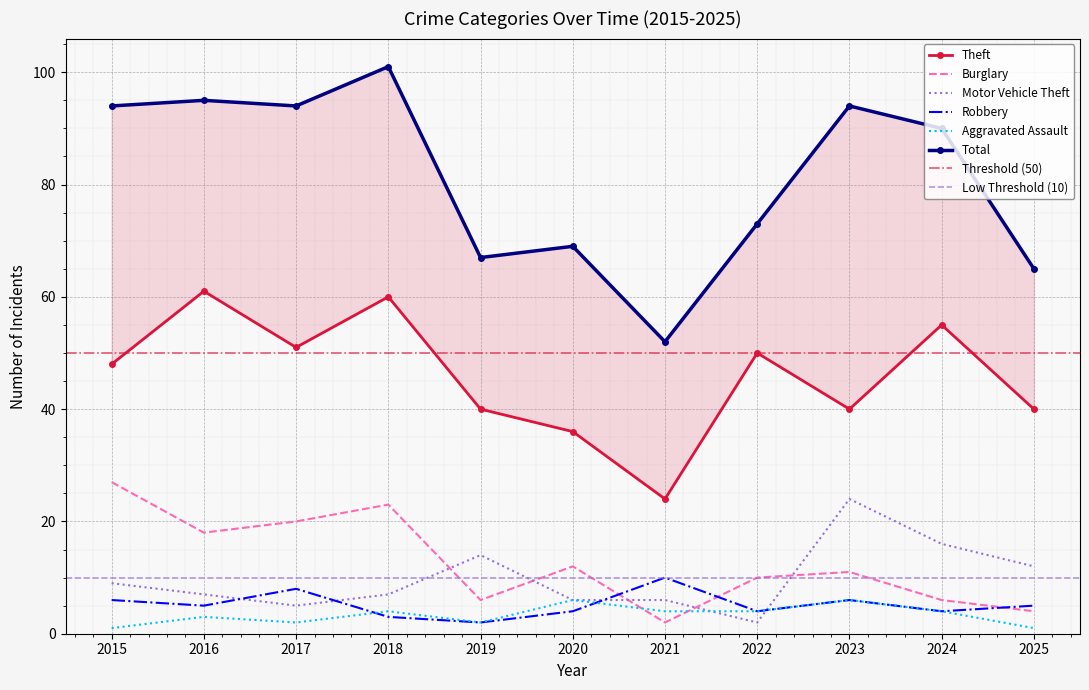

At which label does Aggravated Assault reach its peak?

2020